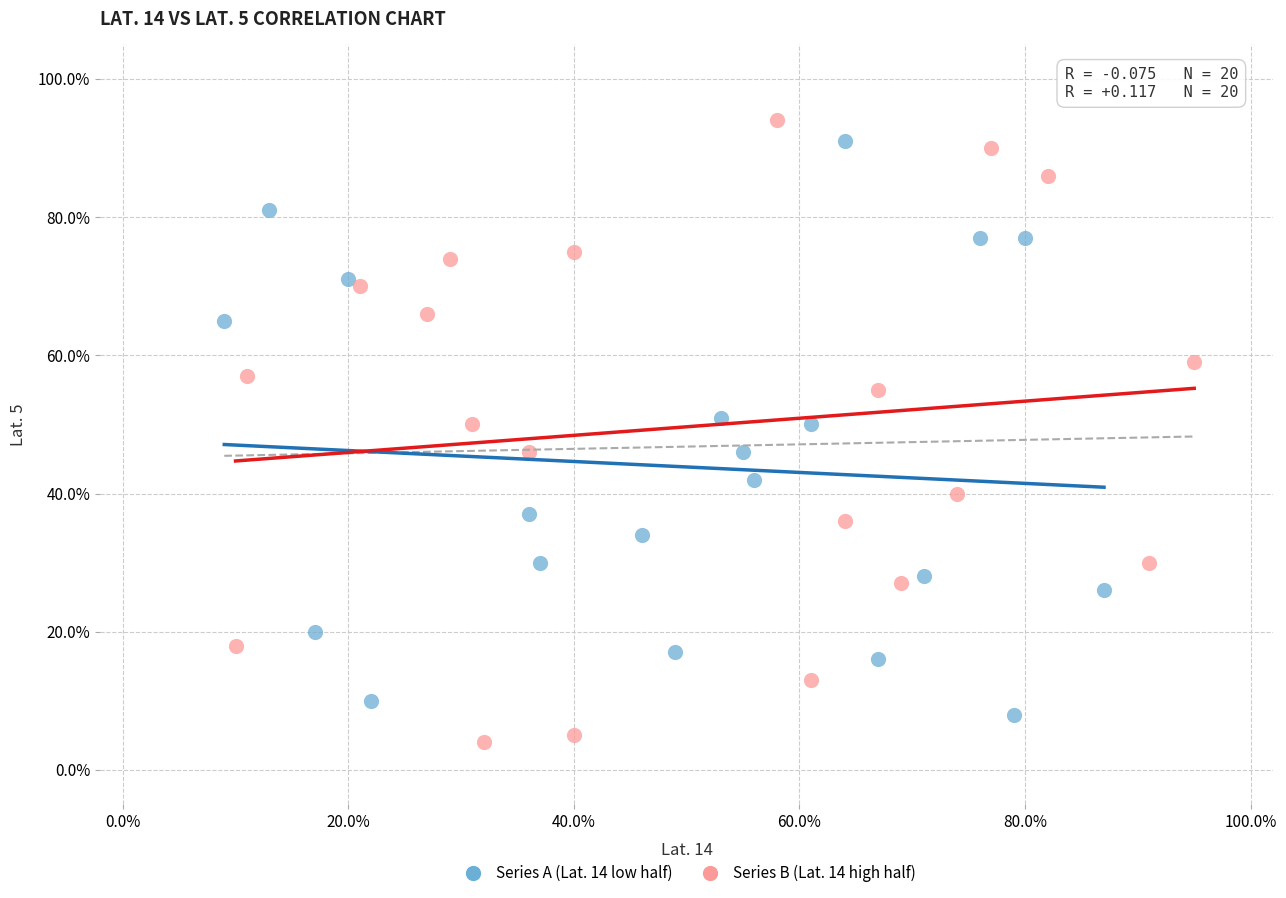

Which series has the widest spread of Y values?

Series B (Lat. 14 high half)